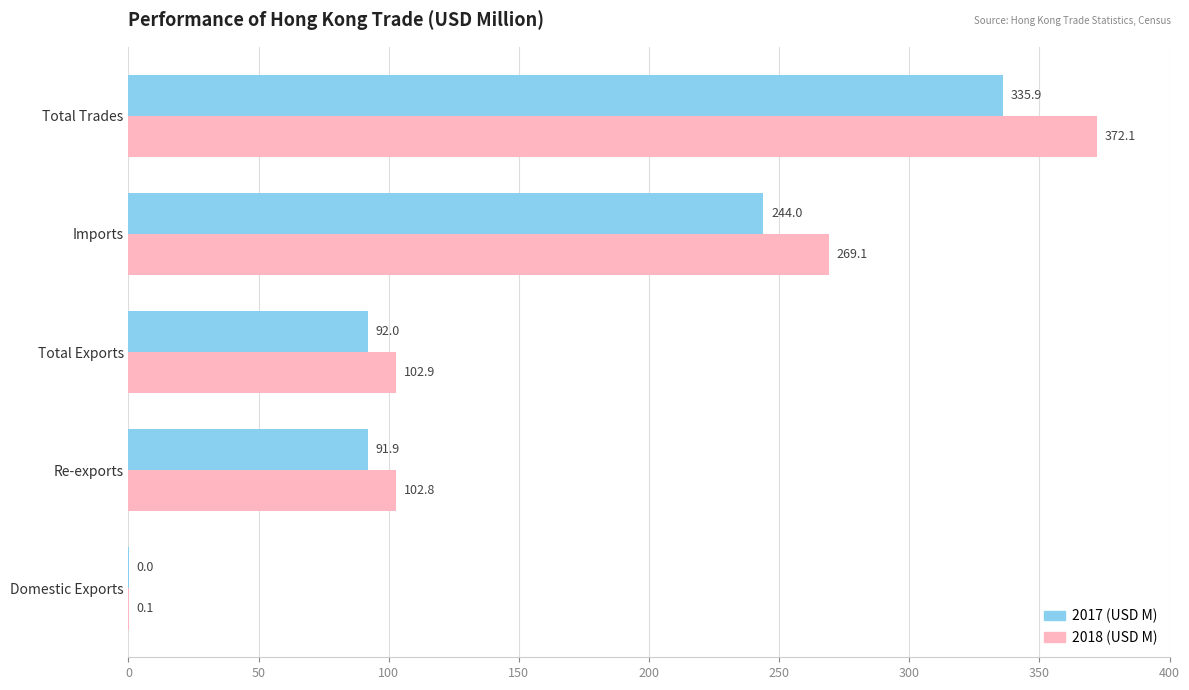

What is the greatest value displayed?

372.1